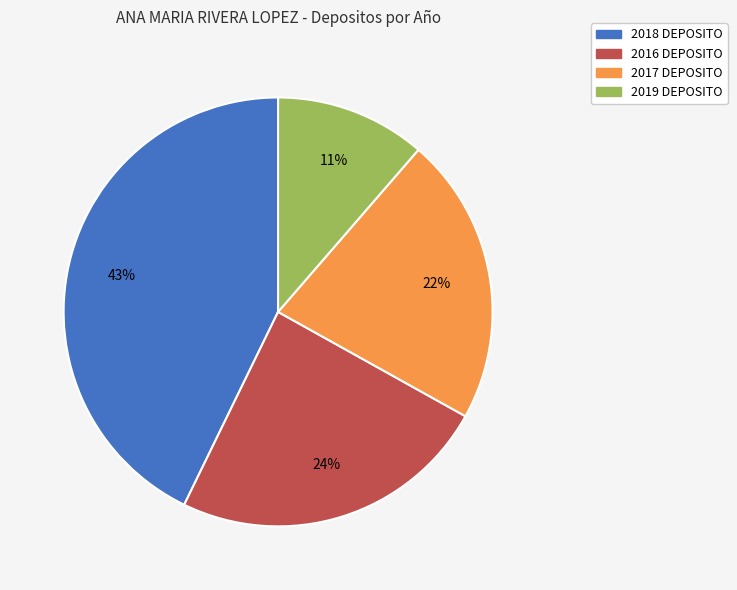

What percentage is the 2019 DEPOSITO slice, to the nearest percent?

11%